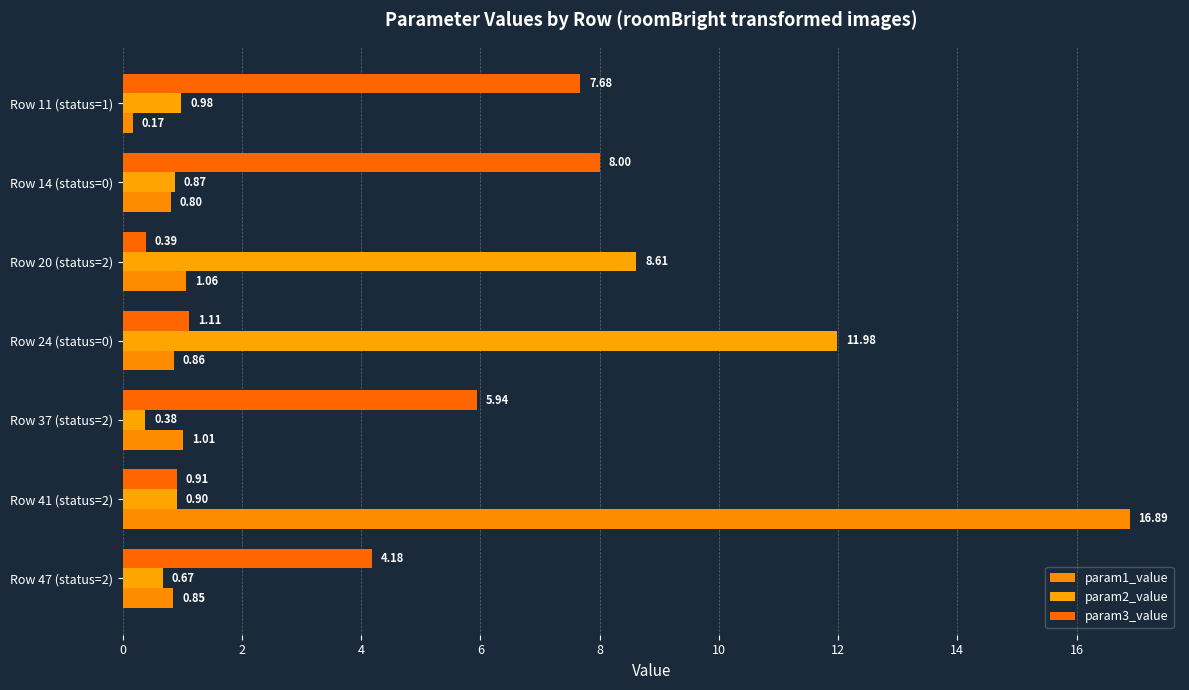

Count the number of categories in the chart.

7